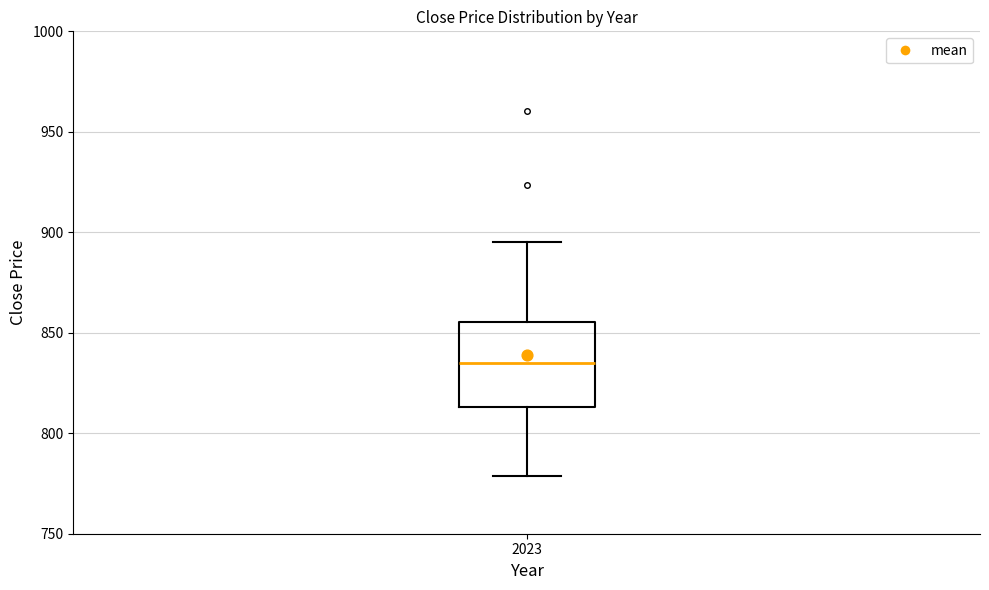

Read this box plot against the y-axis: the position of the median line, the range covered by the box, and the ends of both whiskers. The values are not printed on the chart, so give them approximately, as read against the axis.

median 835, box 815 to 855, whiskers 780 to 895